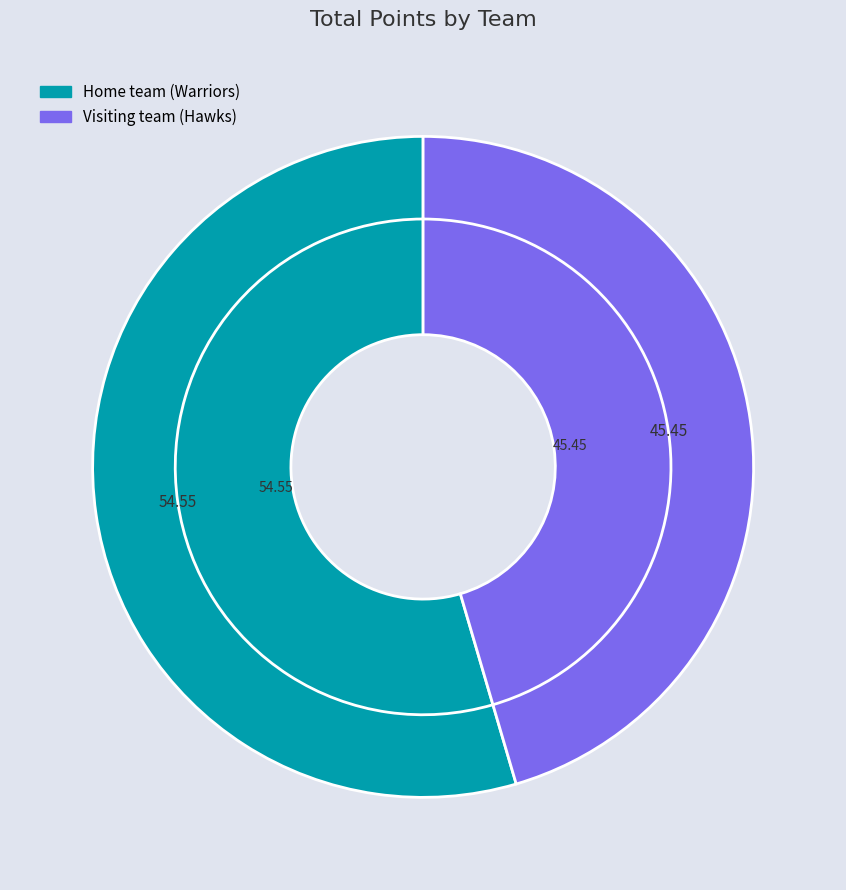

Combined, do Visiting team (Hawks) and Home team (Warriors) account for over 50%?

Yes